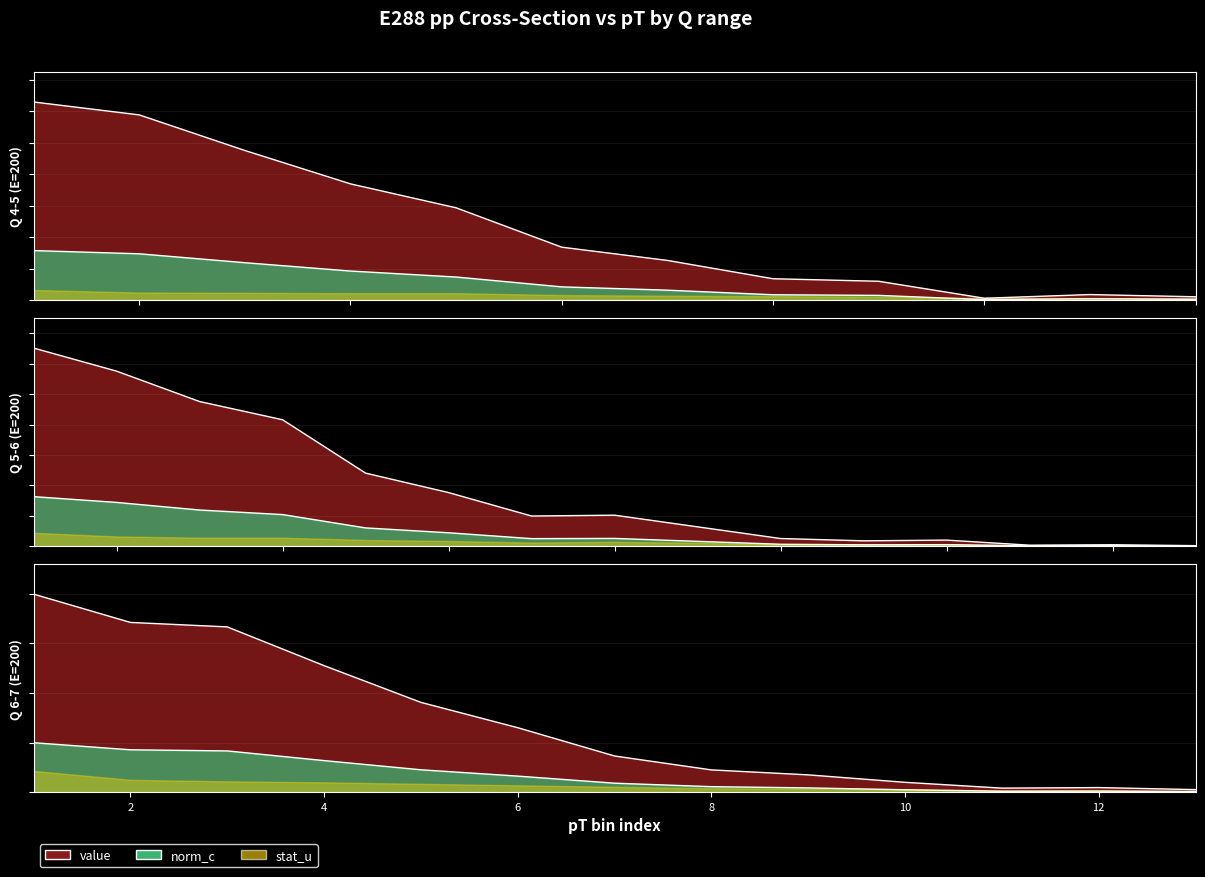

What is the average value of the norm_c series?

0.2